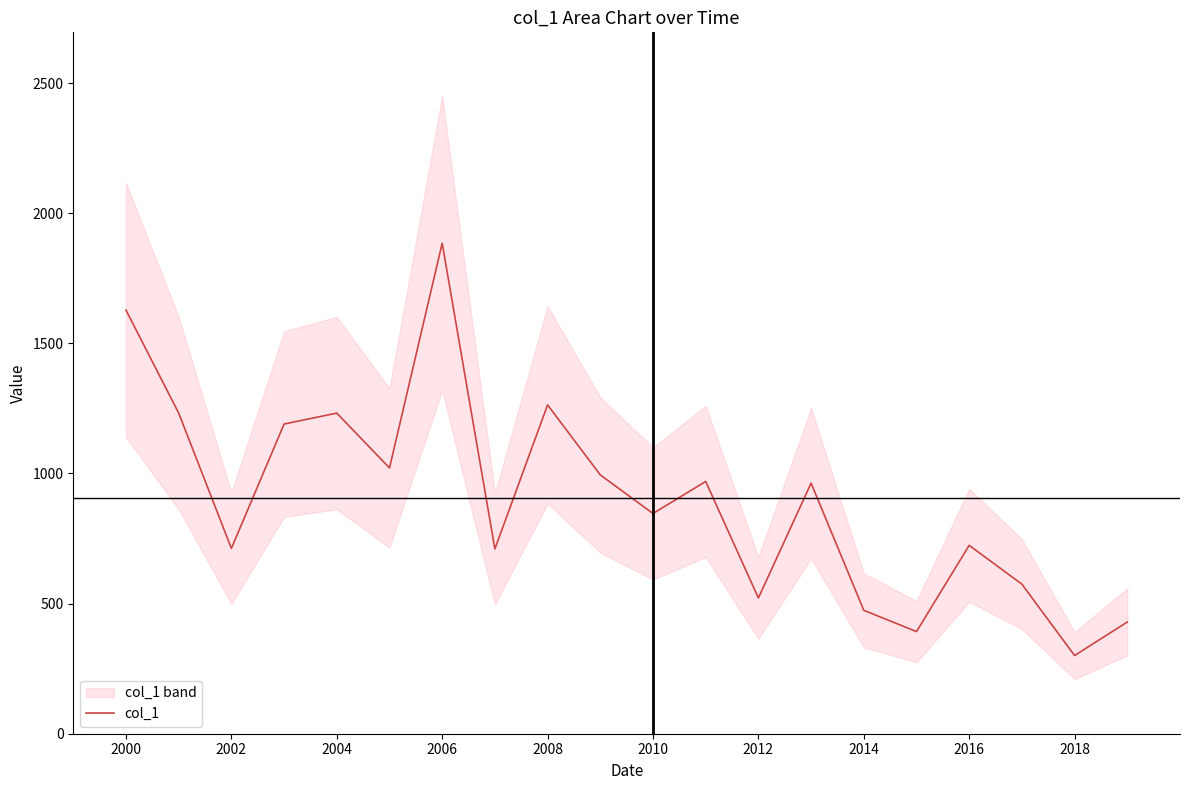

Reading right to left, extract all data points from this chart.

429.4	300.4	574.7	723.9	392.5	474.3	962.9	521.7	969.4	846.2	994.6	1263.6	710.1	1884.8	1021.3	1232.0	1190.0	712.2	1232.2	1627.9